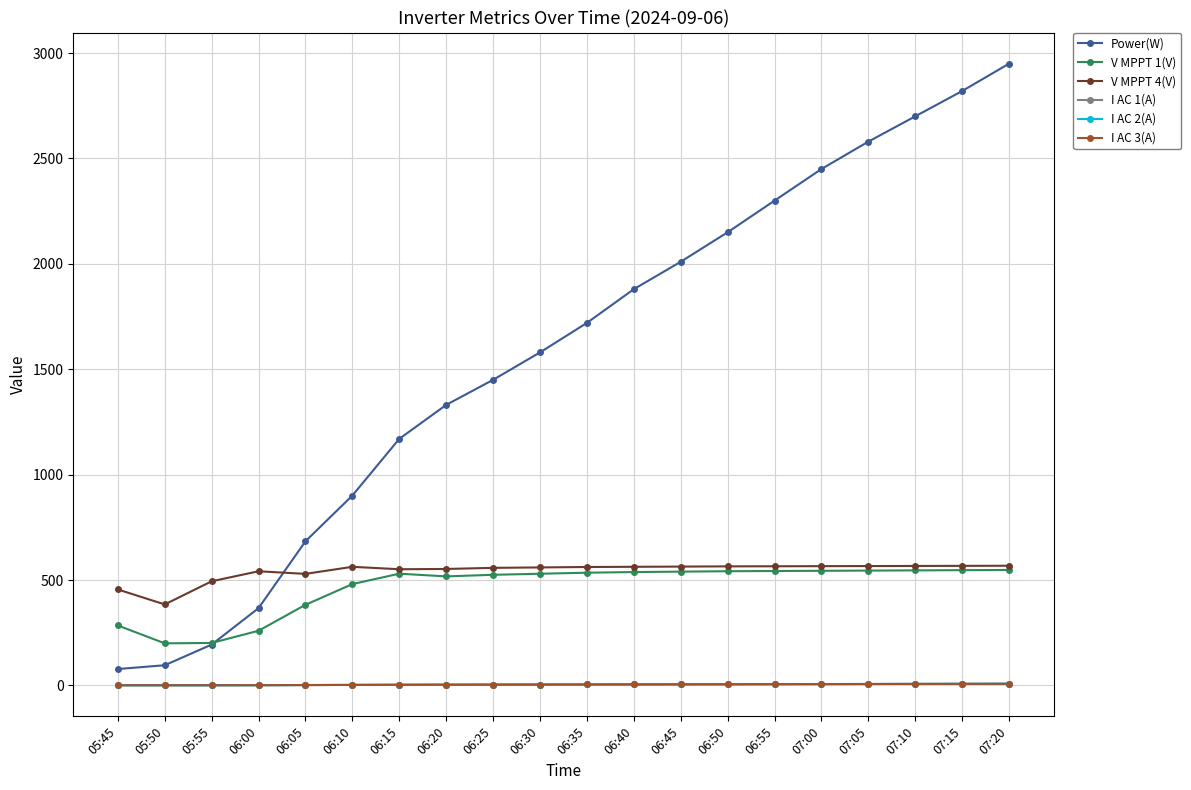

What is the label of the 11th point from the left?

06:35